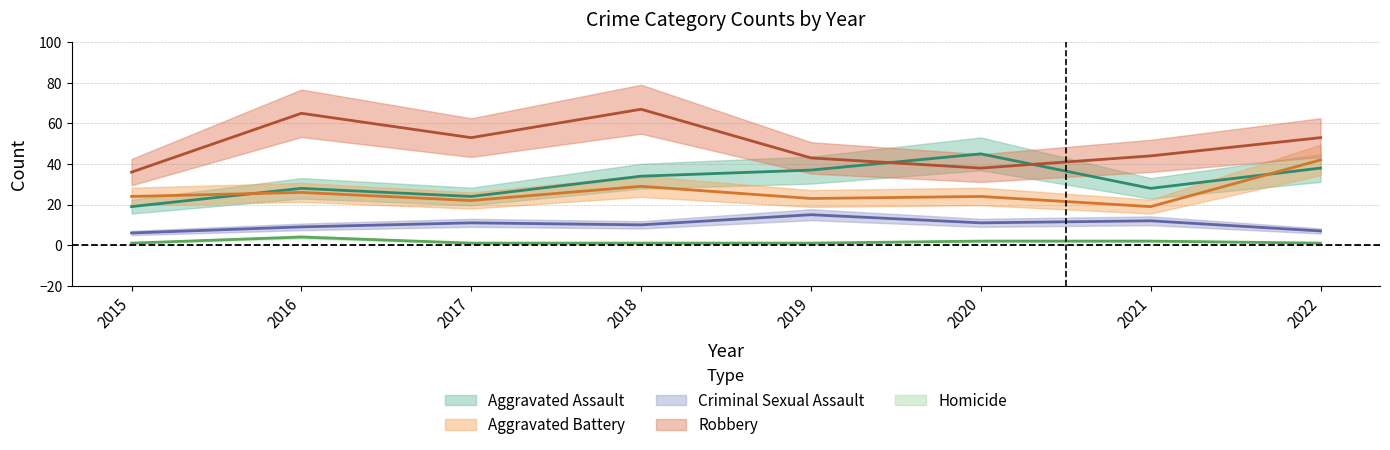

What are all the series names shown in the legend?

Aggravated Assault, Aggravated Battery, Criminal Sexual Assault, Robbery, Homicide